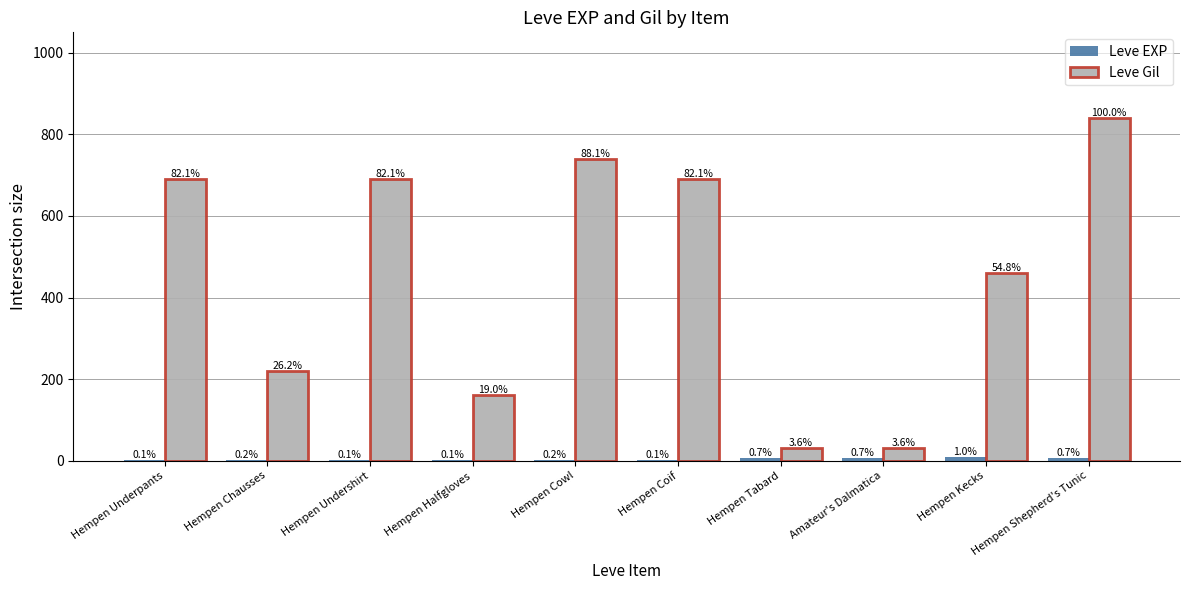

Is it true that Leve Gil equals 48 at Hempen Tabard?

False